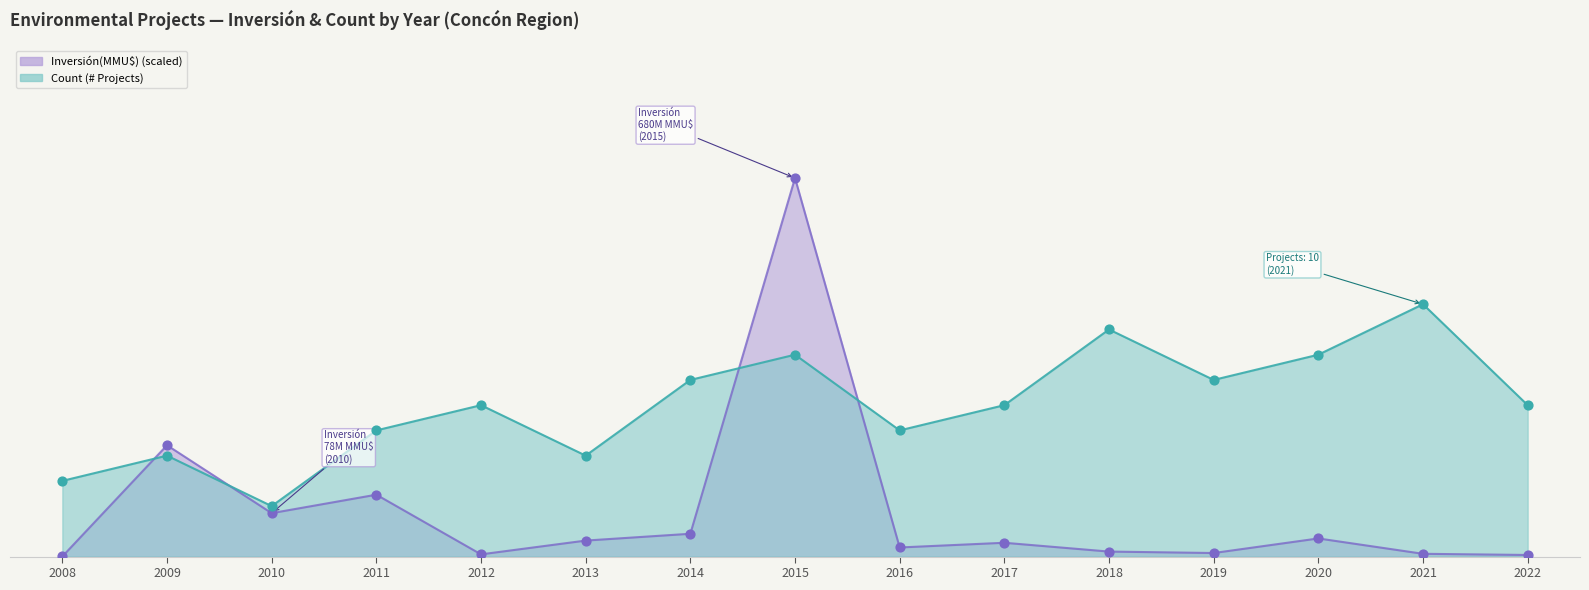

What is the total value across all series at 2020?

8.7